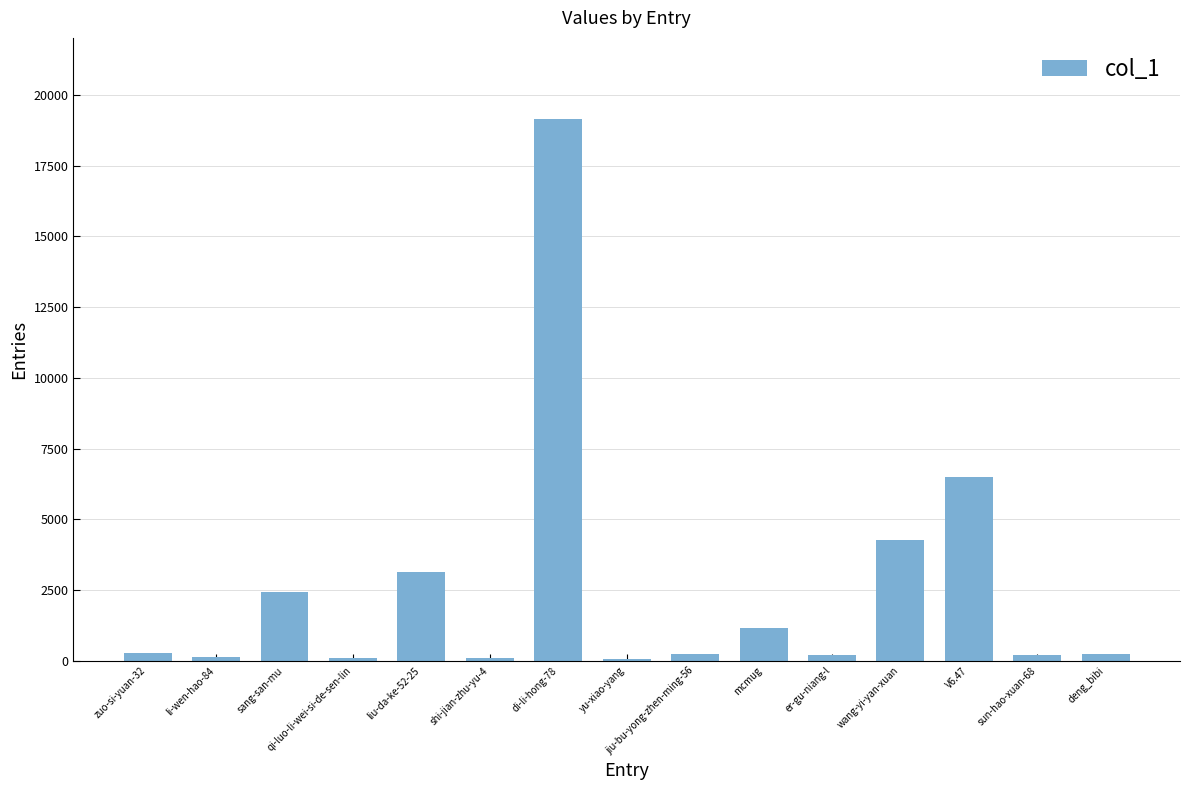

What is the sum of all values?

38138